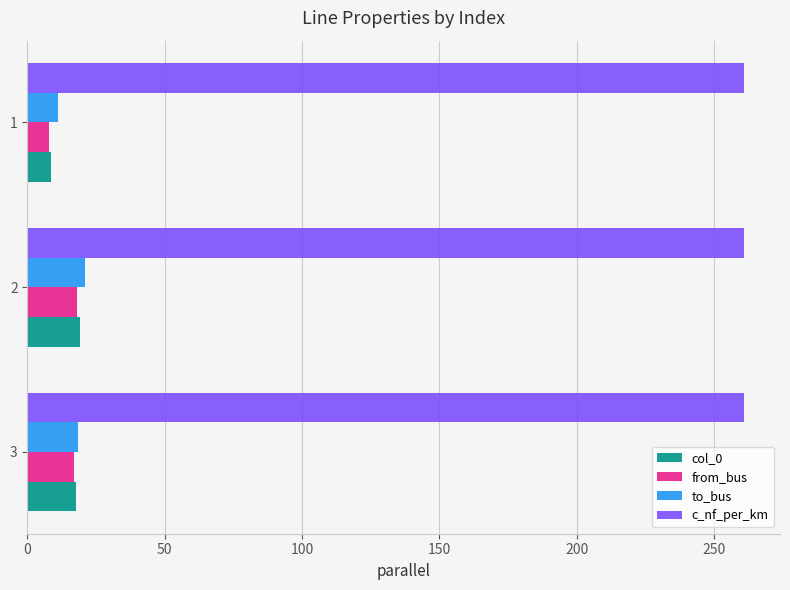

What is the highest value of the to_bus series?

21.0